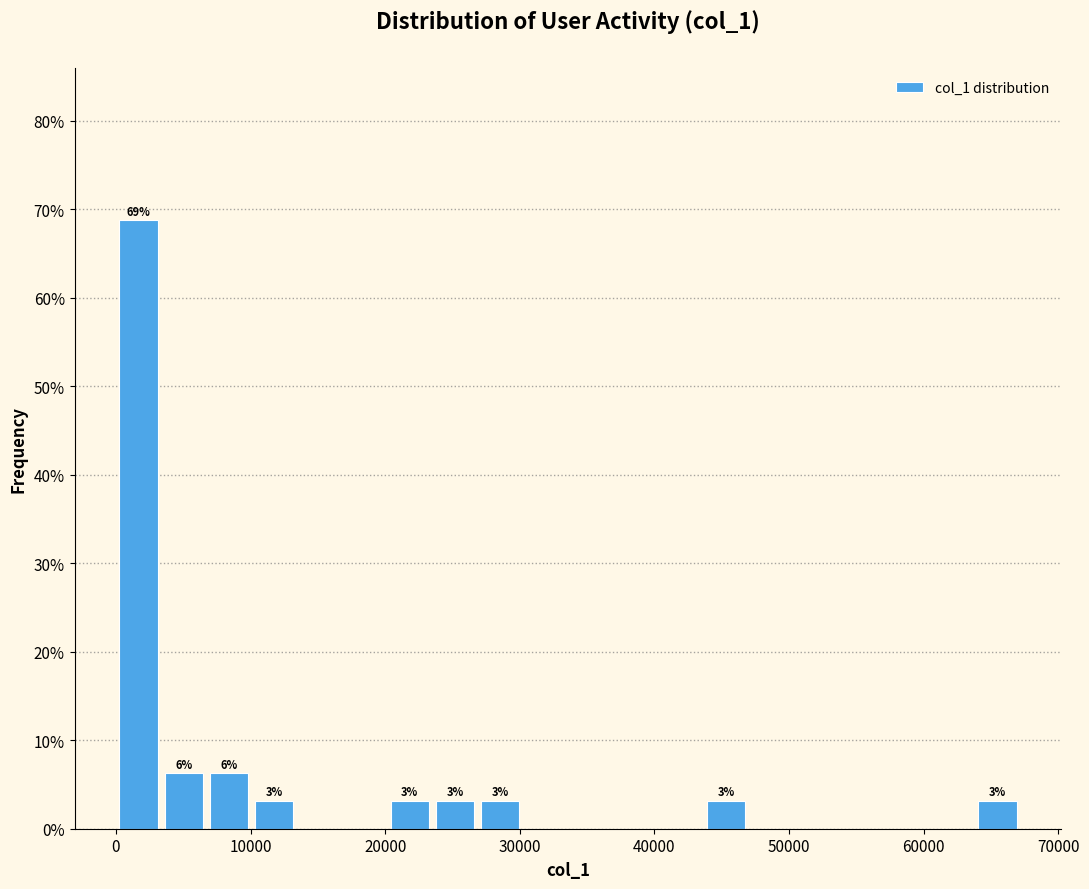

Read against the x-axis, roughly where is the centre of the tallest bar?

2000